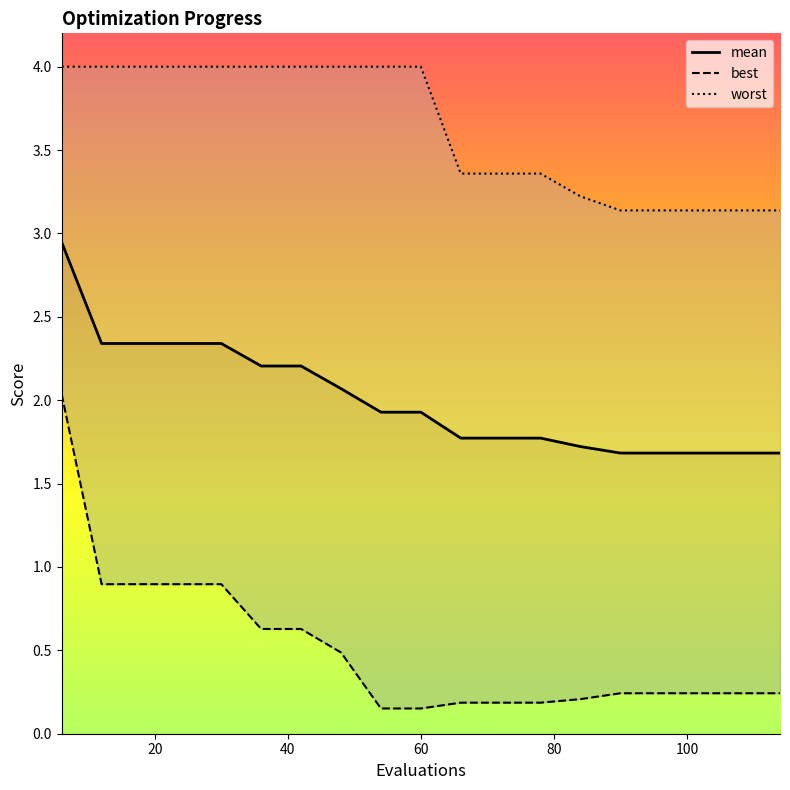

True or false: worst and mean cross at least once.

False